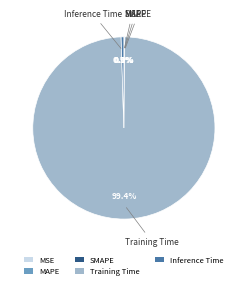

How much of the chart is everything except Inference Time?

99.5%